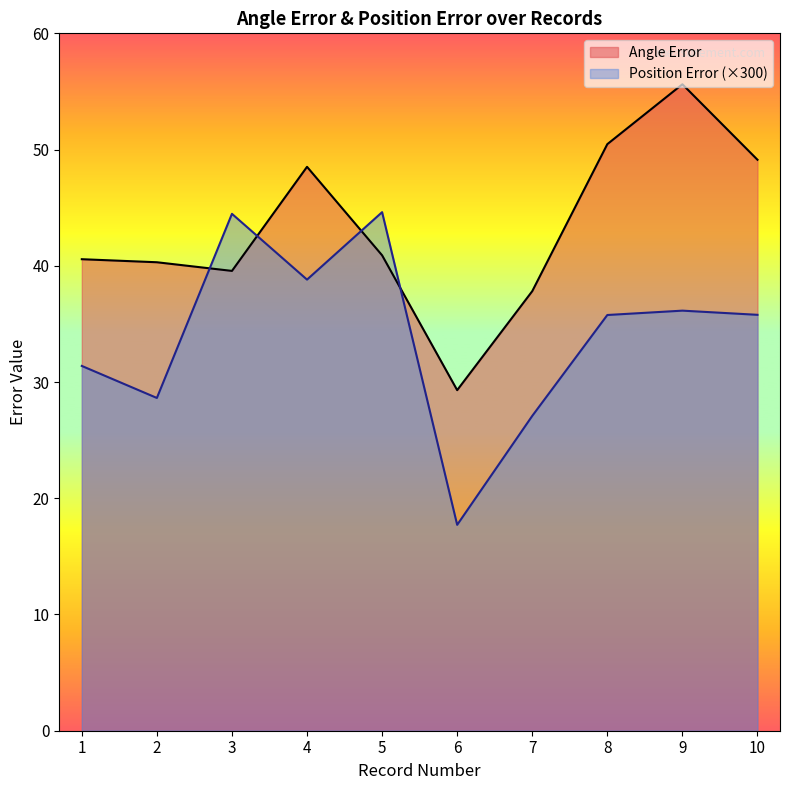

Rank the series by their average value, from lowest to highest.

Position Error (×300), Angle Error